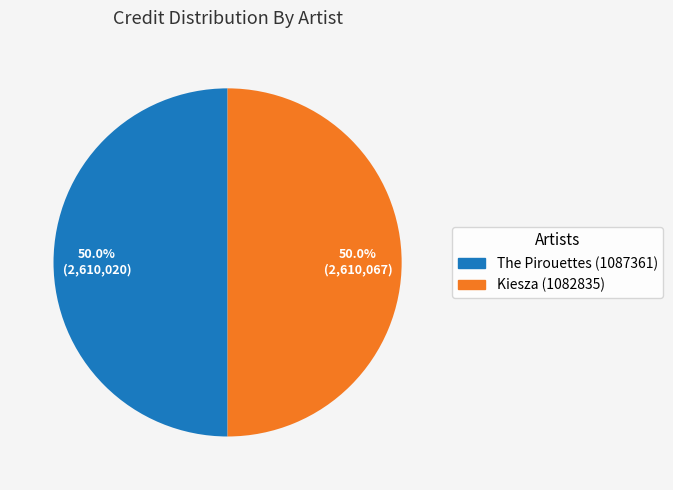

Do Kiesza (1082835) and The Pirouettes (1087361) together represent more than half of the pie?

Yes